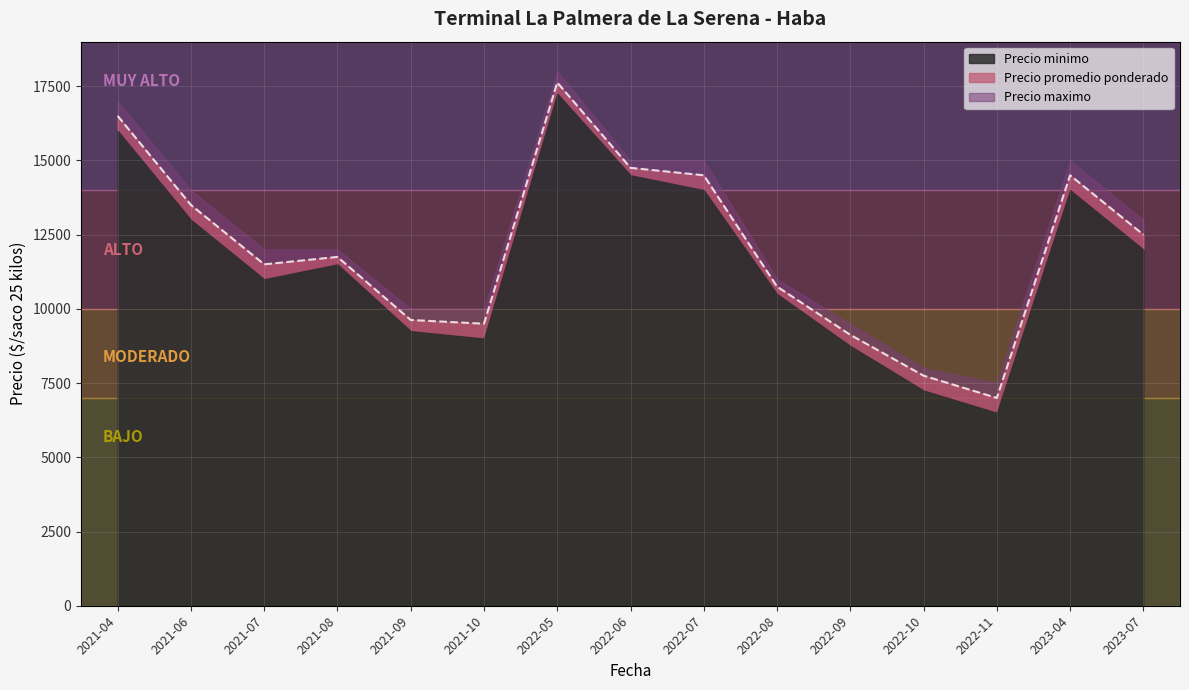

List the series in order of their overall mean, highest first.

Precio maximo, Precio promedio ponderado, Precio minimo